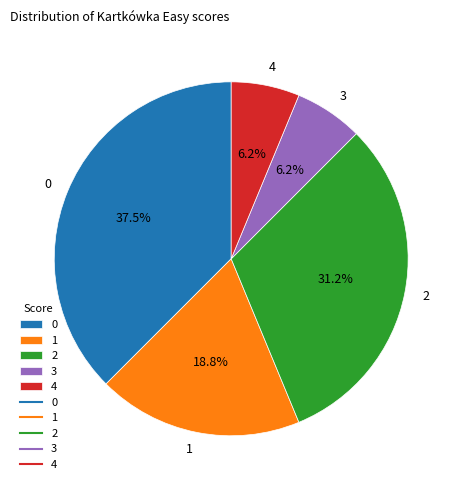

What percentage do 1 and 4 together represent?

25.0%